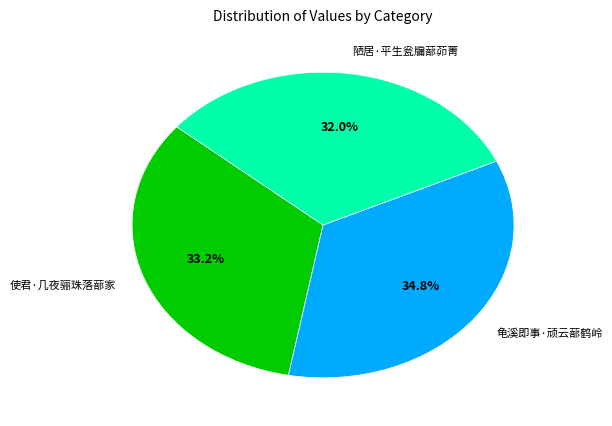

Combined, what portion of the pie is 陋居·平生瓮牖蔀茆菁 and 使君·几夜骊珠落蔀家?

65.2%